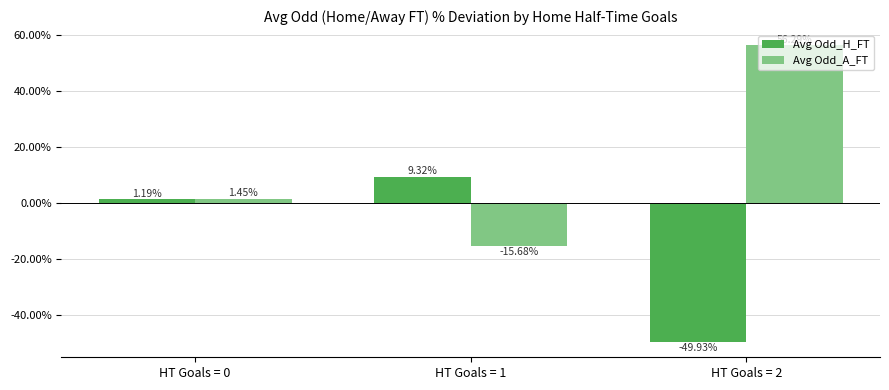

How many values in the Avg Odd_A_FT series exceed 1?

2